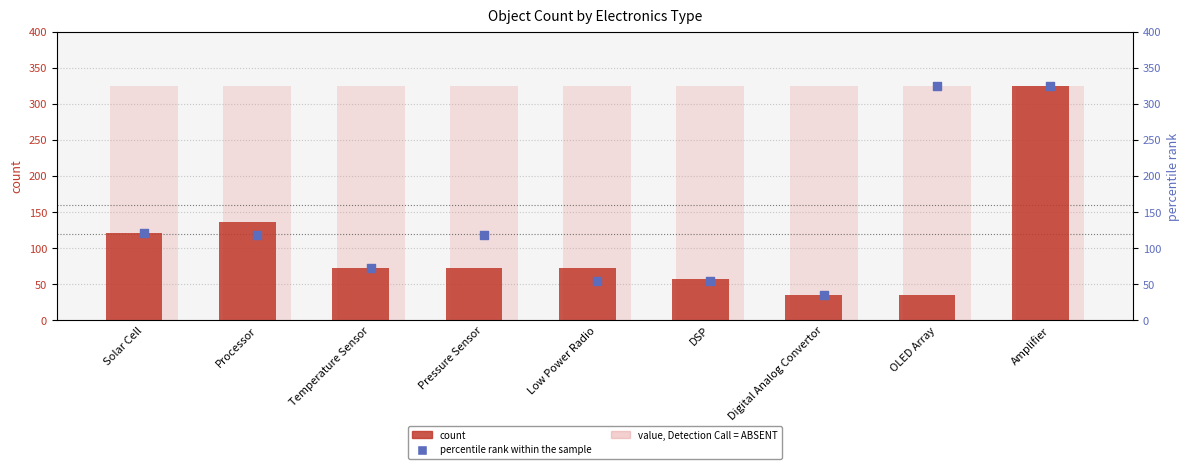

Which series contains the lowest Y value?

count